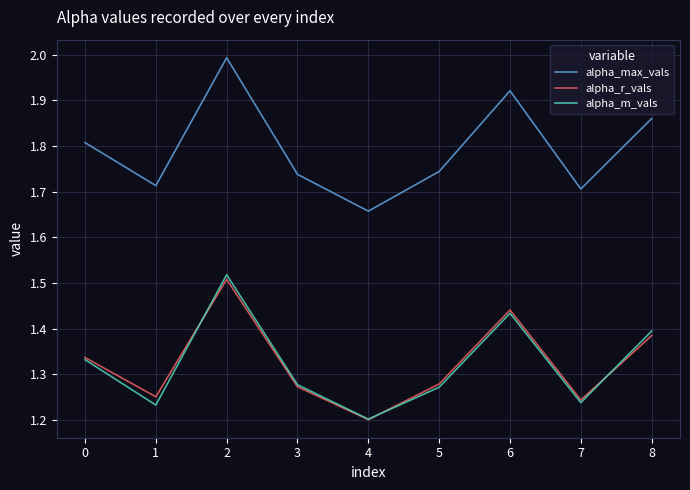

Between 2 and 5, which series saw the biggest shift?

alpha_max_vals